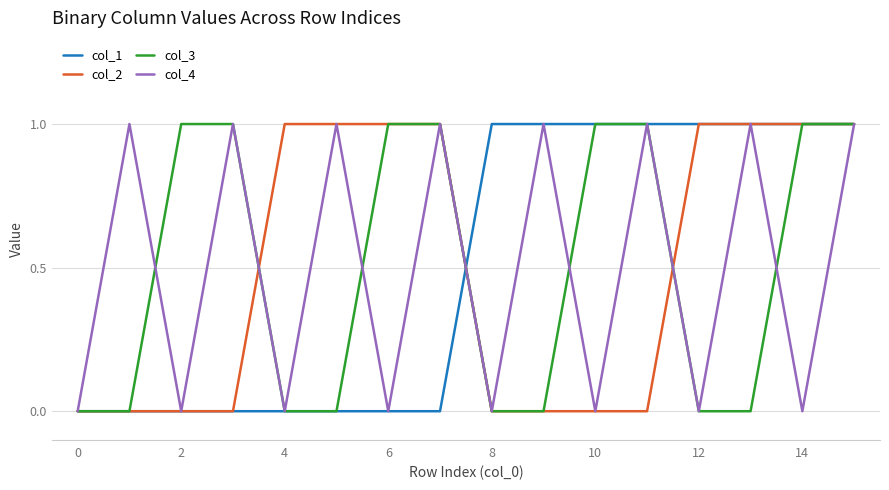

What is the difference between the second highest and minimum values in the col_2 series?

1